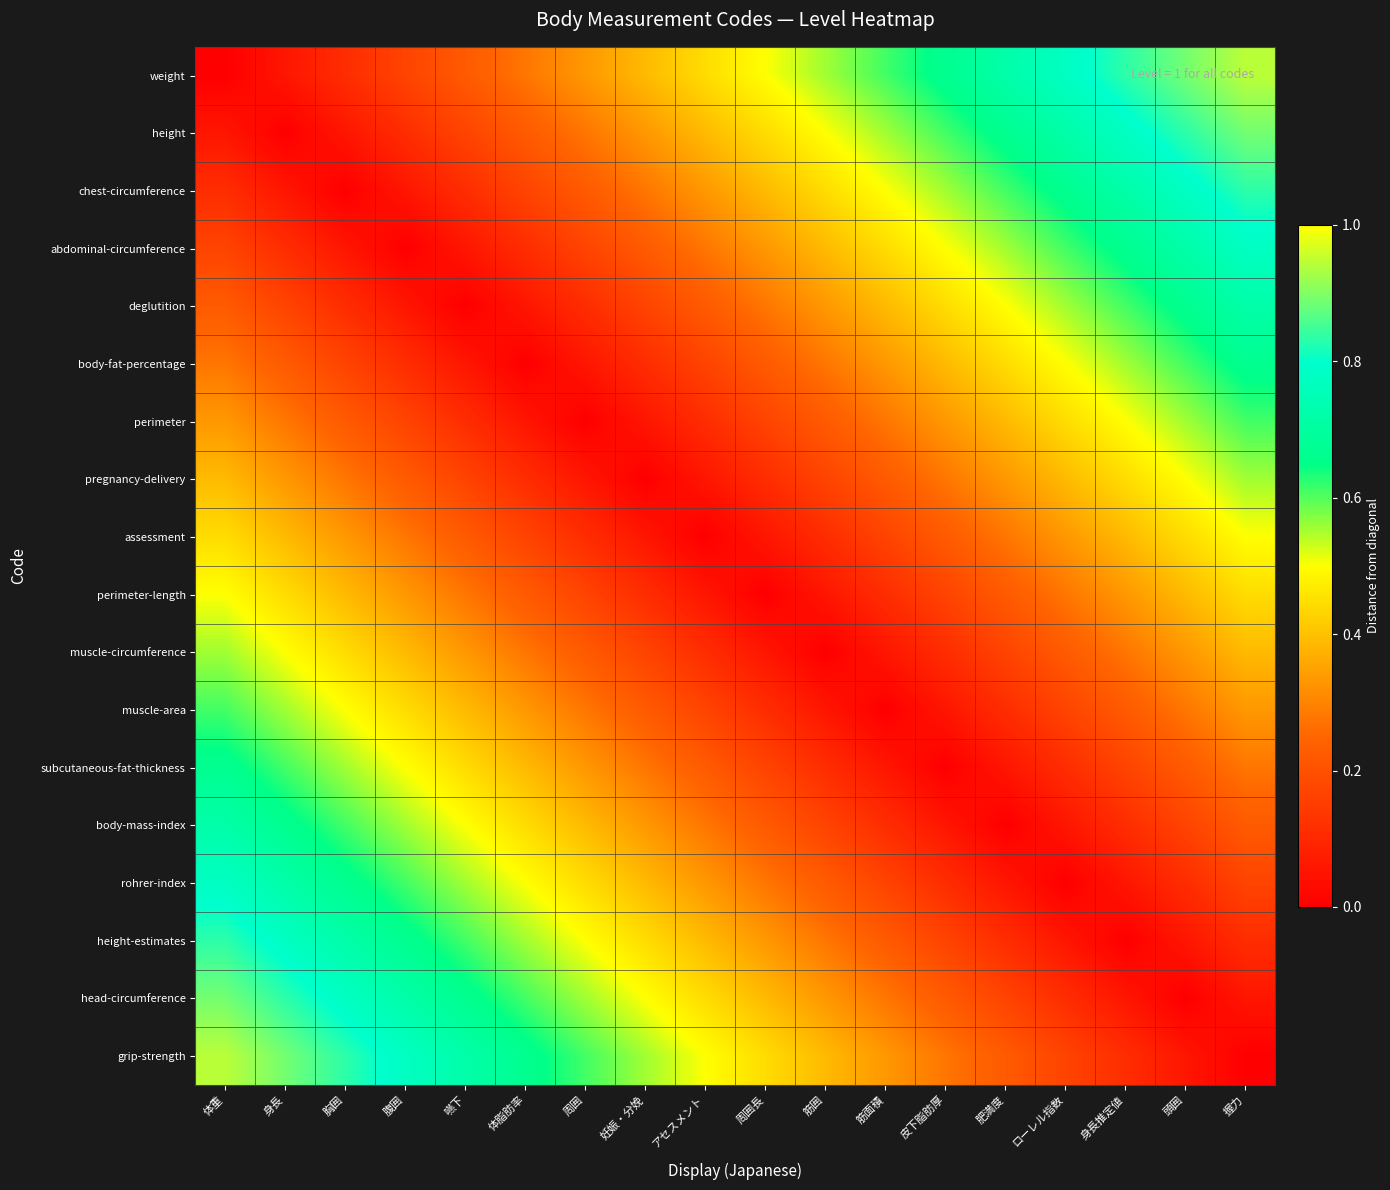

What is the greatest value displayed?

0.9